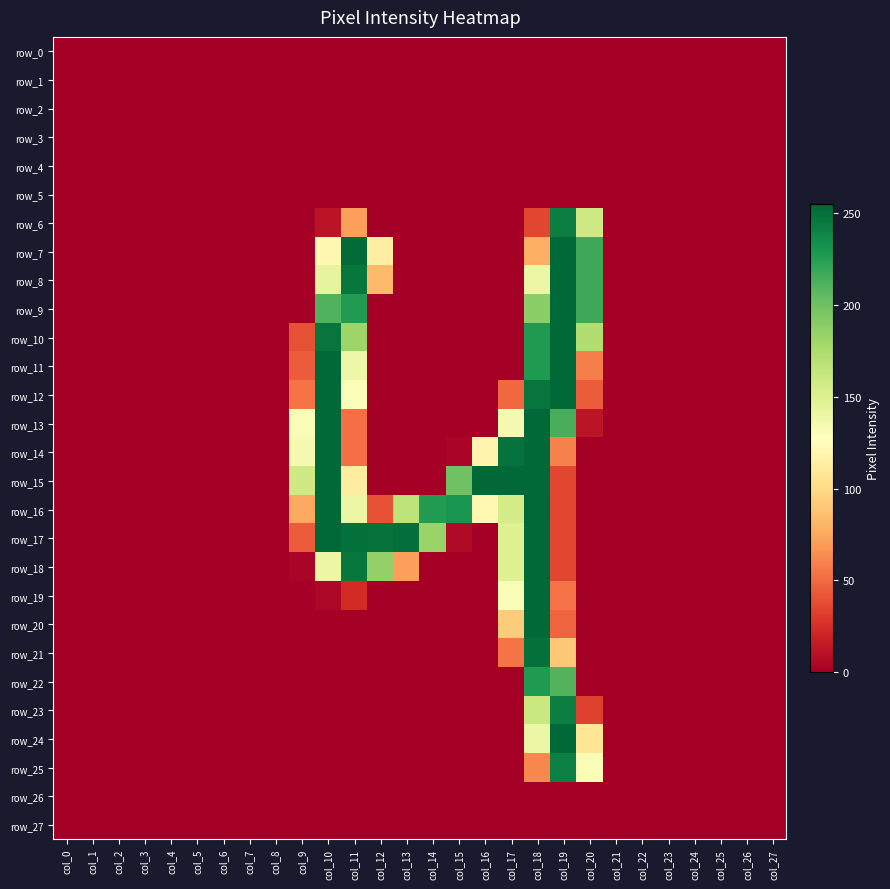

Between col_27 and col_8, which is larger?

col_27